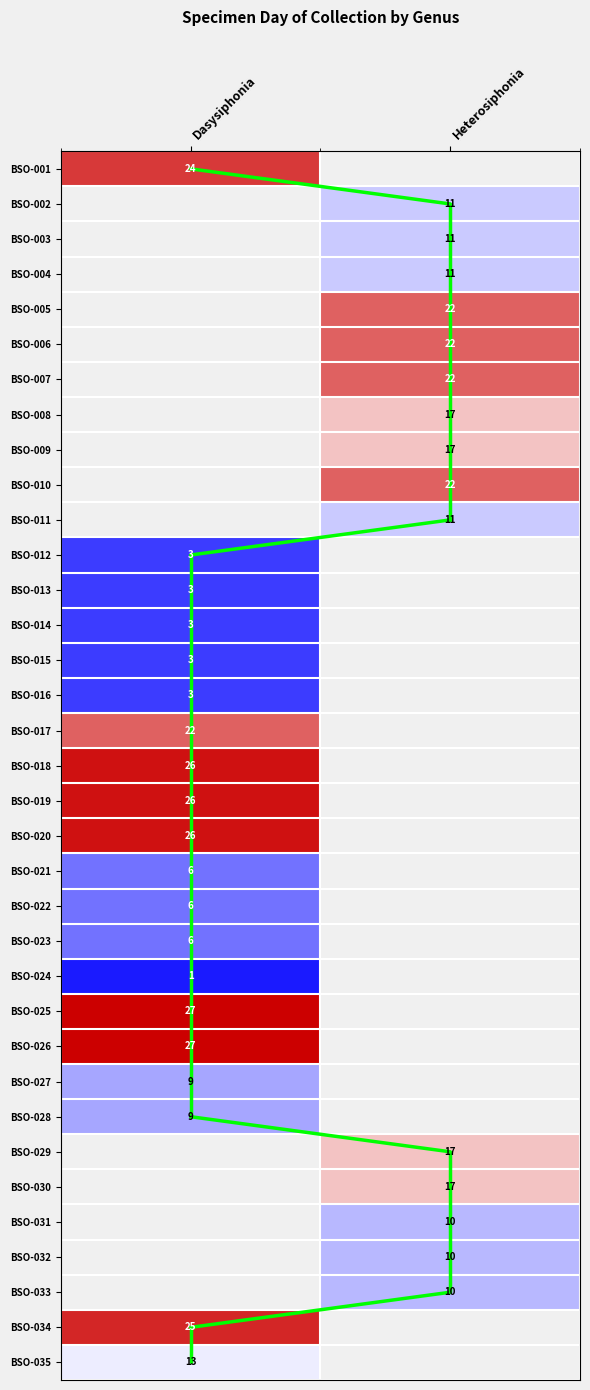

Which has a higher value, Heterosiphonia or Dasysiphonia?

Dasysiphonia